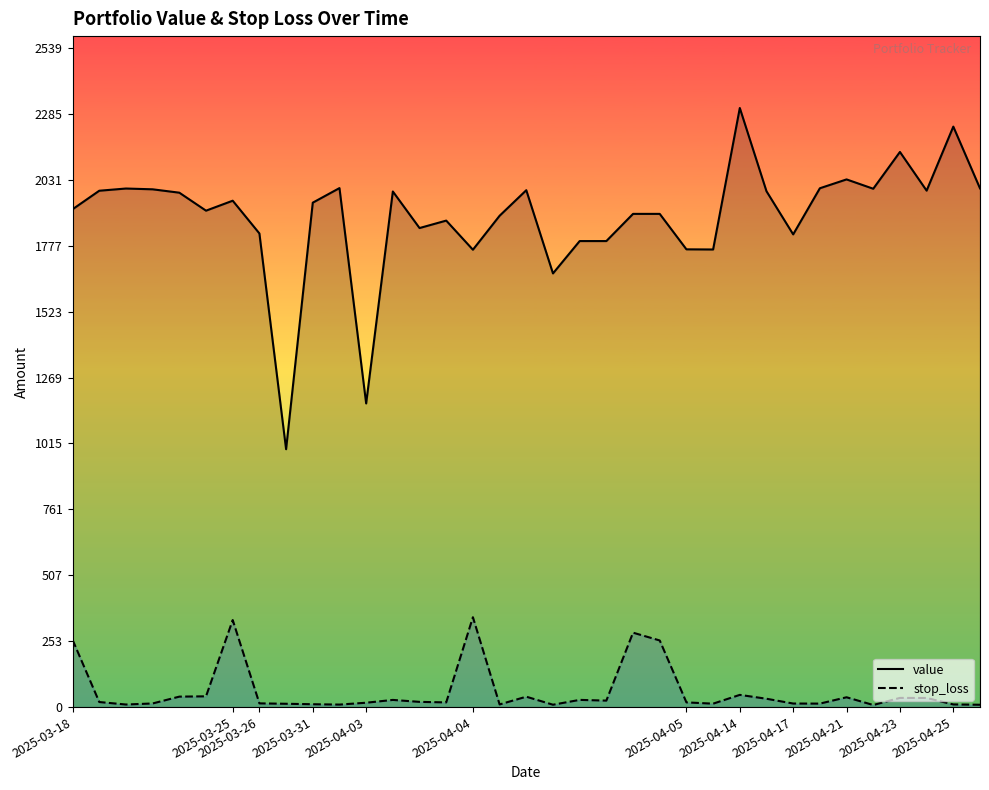

How many distinct data groups are displayed?

2